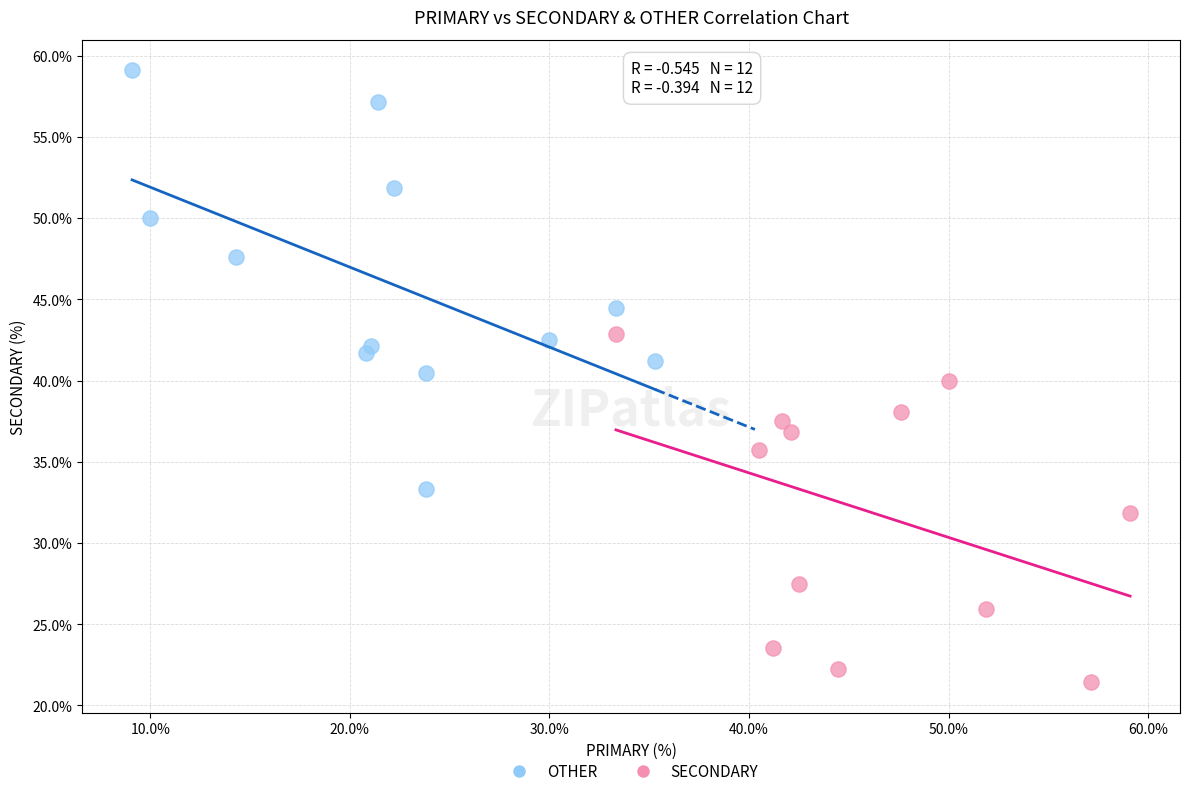

Which series has the widest spread of Y values?

OTHER